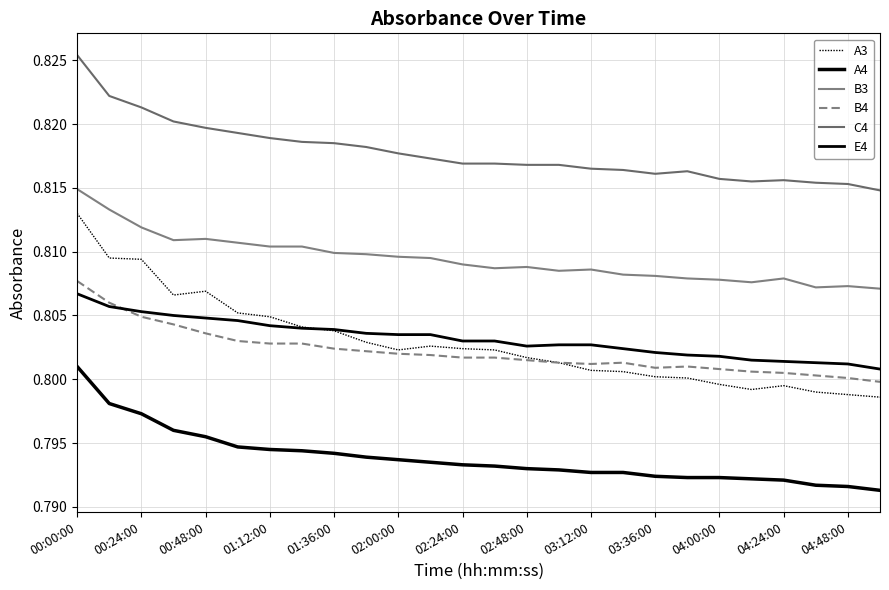

True or false: E4 and B3 intersect in this chart.

False